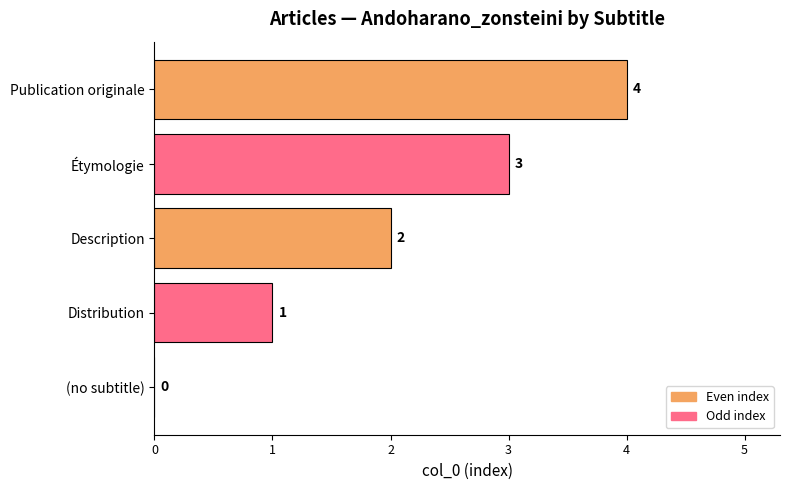

What is the average value?

2